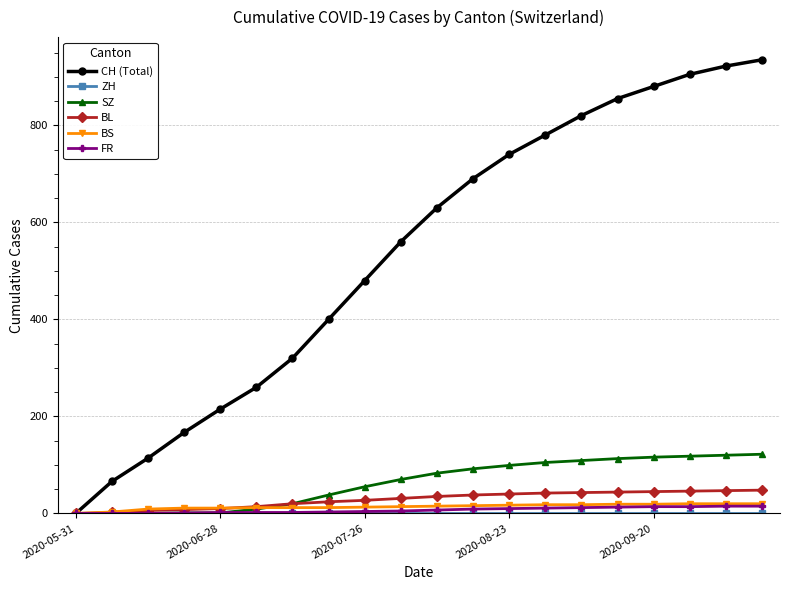

Which series has the largest range (max minus min)?

CH (Total)